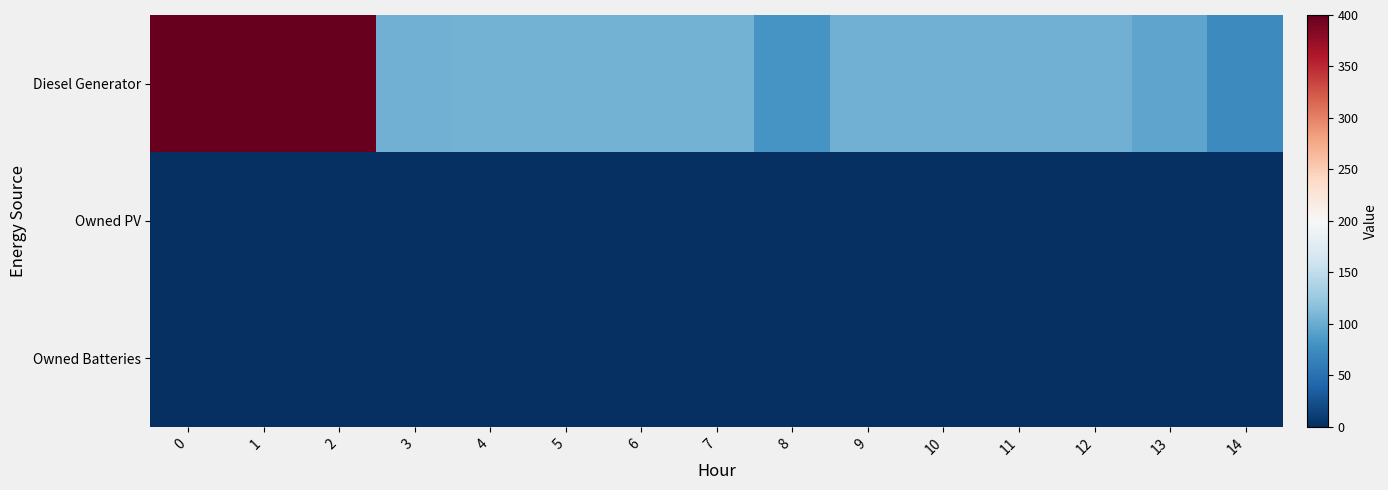

Reading left to right, what are all the values shown in this chart?

Diesel Generator: 0=400	1=400	2=400	3=104	4=105	5=105	6=105	7=105	8=82	9=104	10=104	11=104	12=104	13=95	14=72
Owned PV: 0=0	1=0	2=0	3=0	4=0	5=0	6=0	7=0	8=0	9=0	10=0	11=0	12=0	13=0	14=0
Owned Batteries: 0=0	1=0	2=0	3=0	4=0	5=0	6=0	7=0	8=0	9=0	10=0	11=0	12=0	13=0	14=0